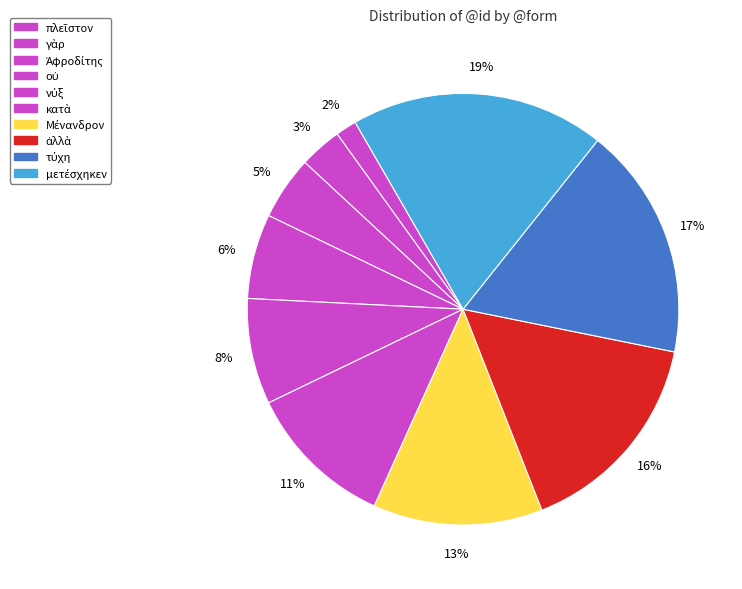

To the nearest percent, what percentage of the pie is Ἀφροδίτης?

5%